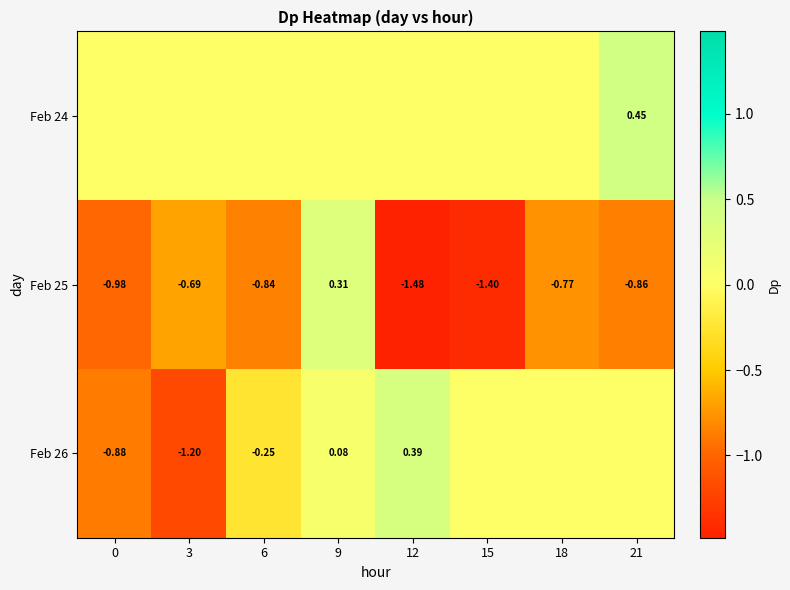

Is the value of Feb 26 at 3 greater than the value of Feb 25 at 15?

Yes